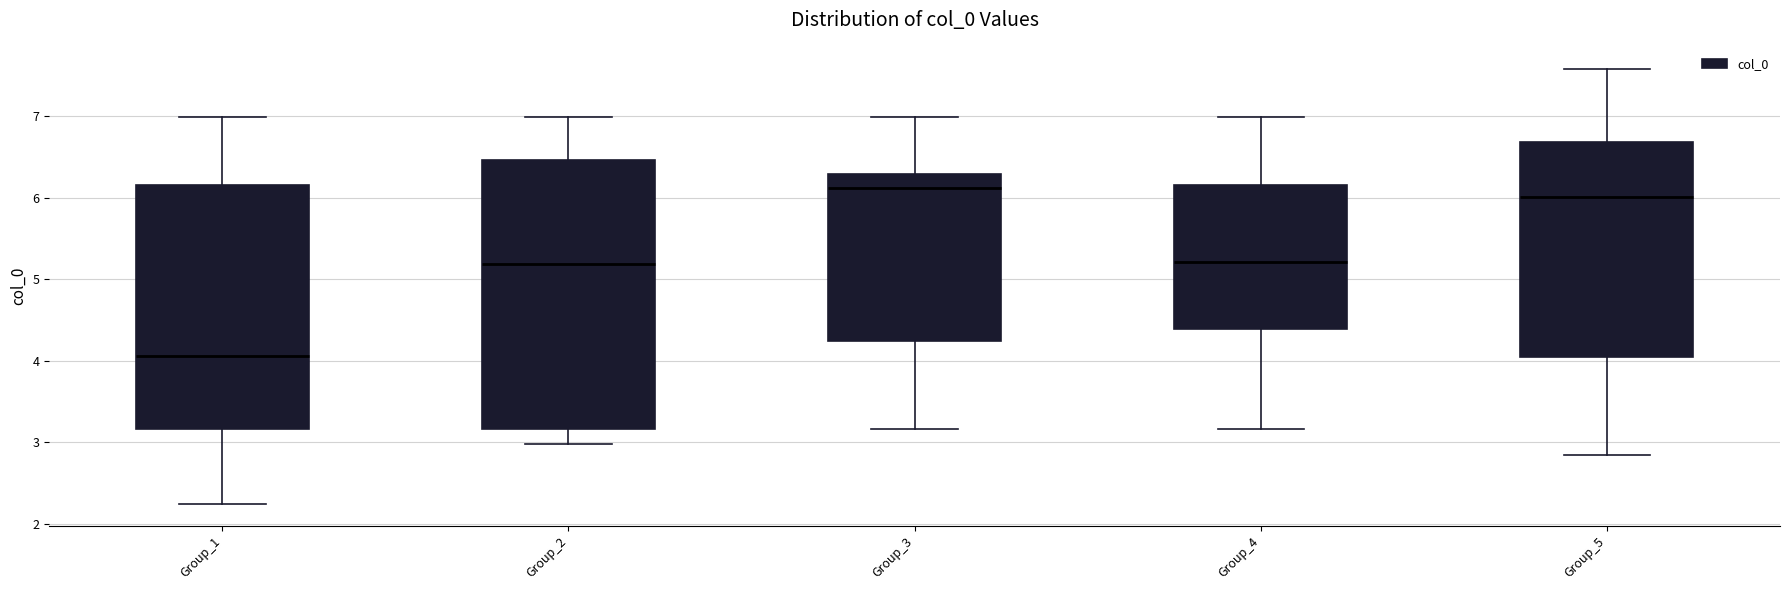

Which box's median line is the highest?

Group_3